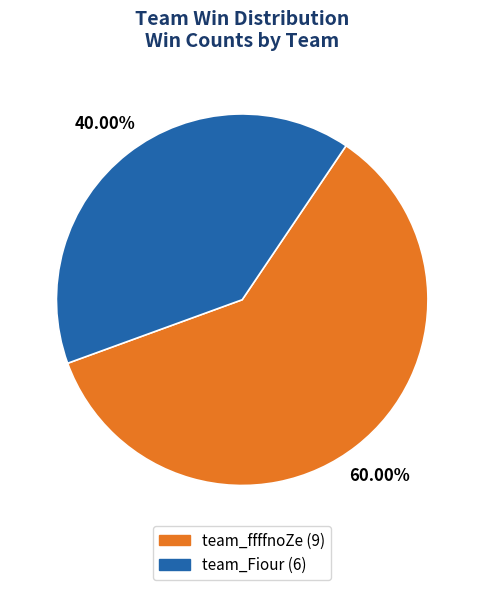

How much of the chart is everything except team_ffffnoZe?

40.0%